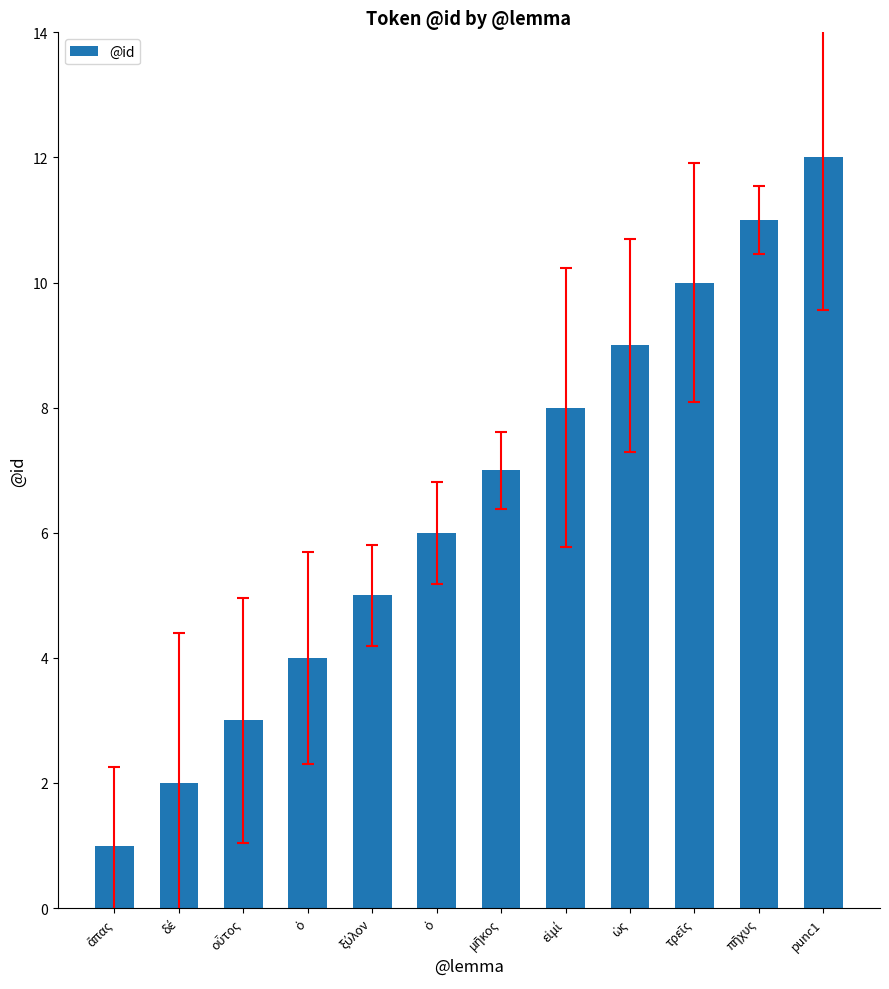

How many data points are less than 7?

6